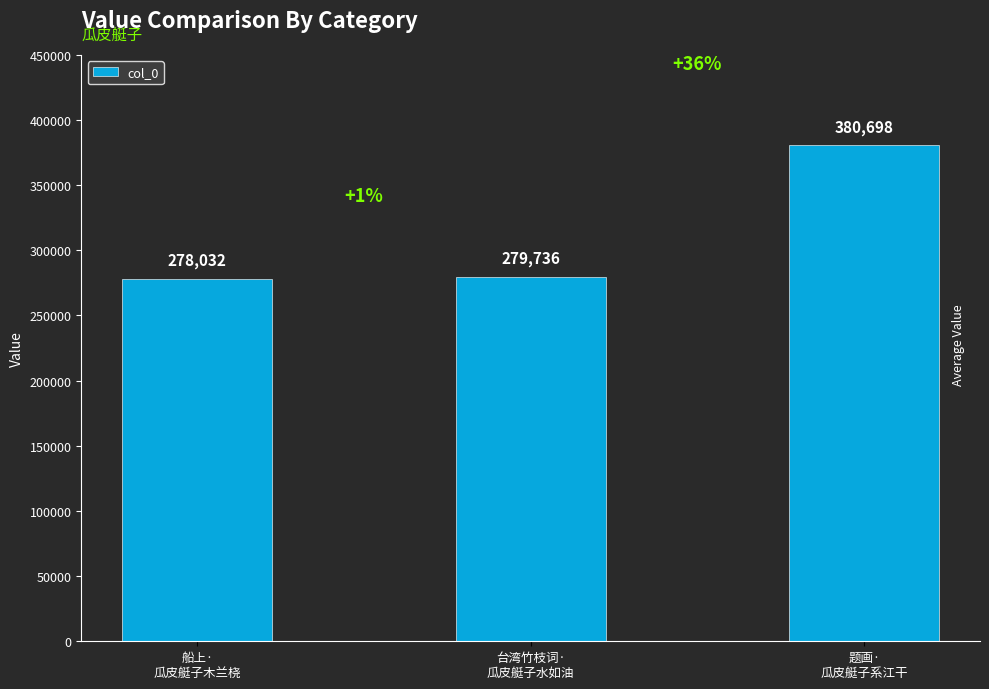

Where is the data nearest to the value 329365?

台湾竹枝词·
瓜皮艇子水如油